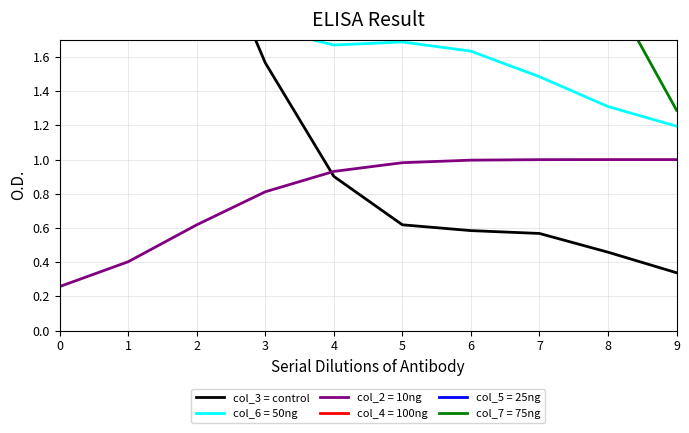

The chart shows a value of 1.6 at 3. True or false?

True